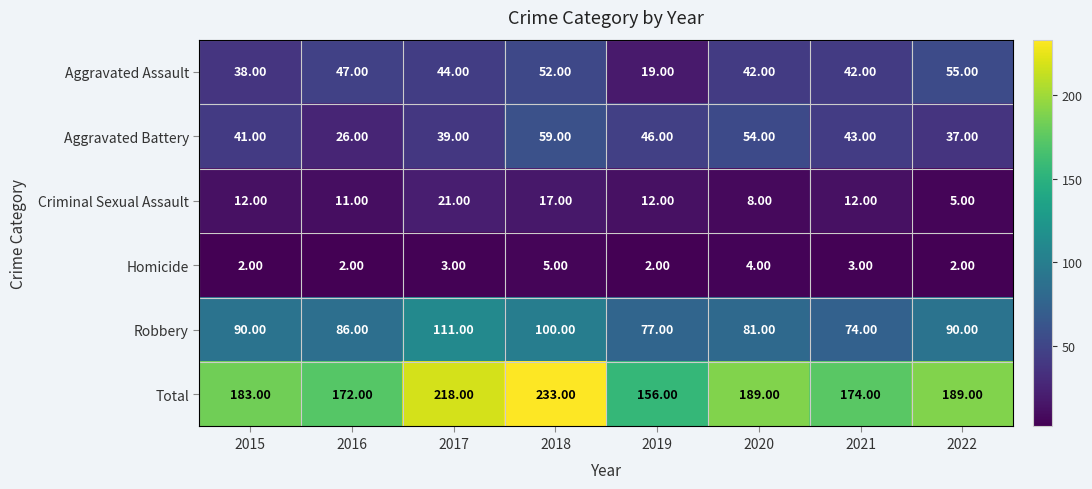

What is the maximum value shown in the chart?

233